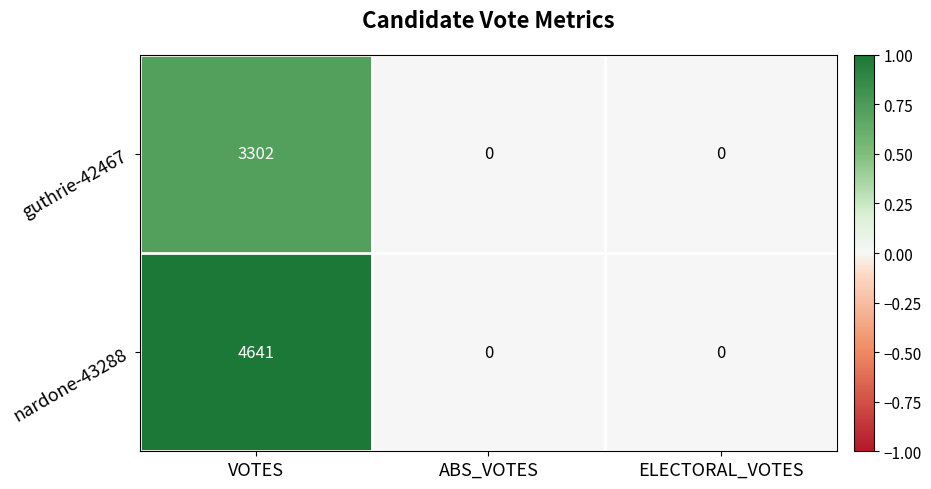

Reading left to right, list all the values displayed in this chart.

guthrie-42467: VOTES=3302	ABS_VOTES=0	ELECTORAL_VOTES=0
nardone-43288: VOTES=4641	ABS_VOTES=0	ELECTORAL_VOTES=0